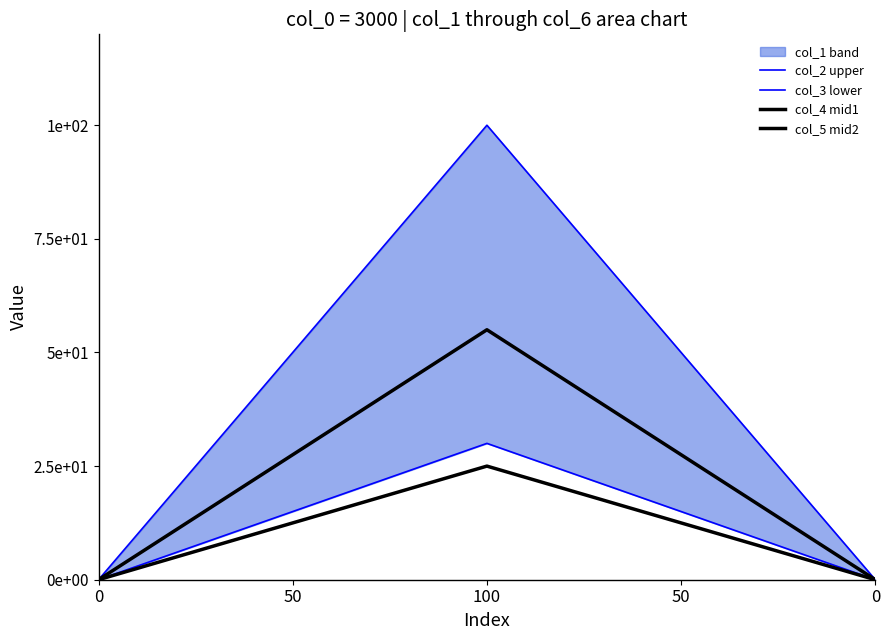

Rank the series by their maximum value, from highest to lowest.

col_2 upper, col_4 mid1, col_3 lower, col_5 mid2